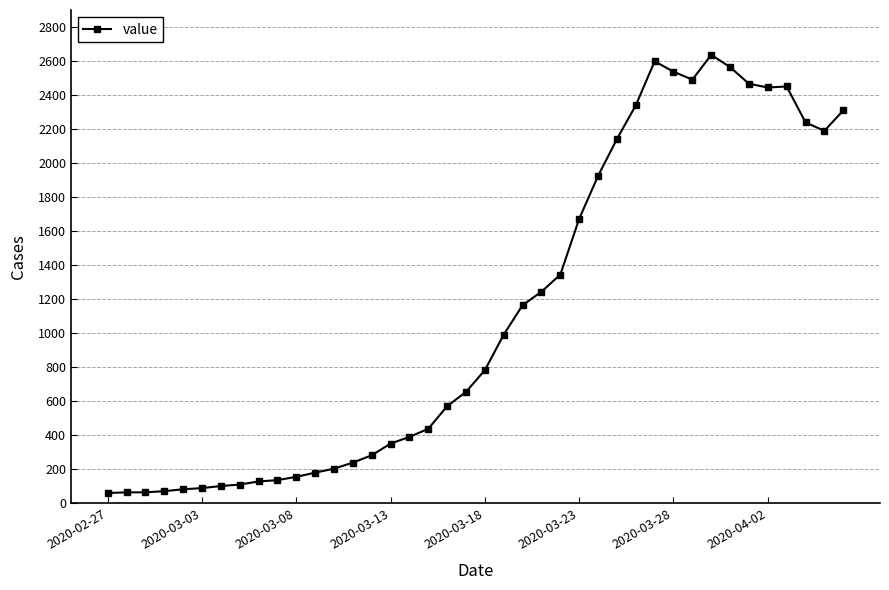

How many values are below 784?

20